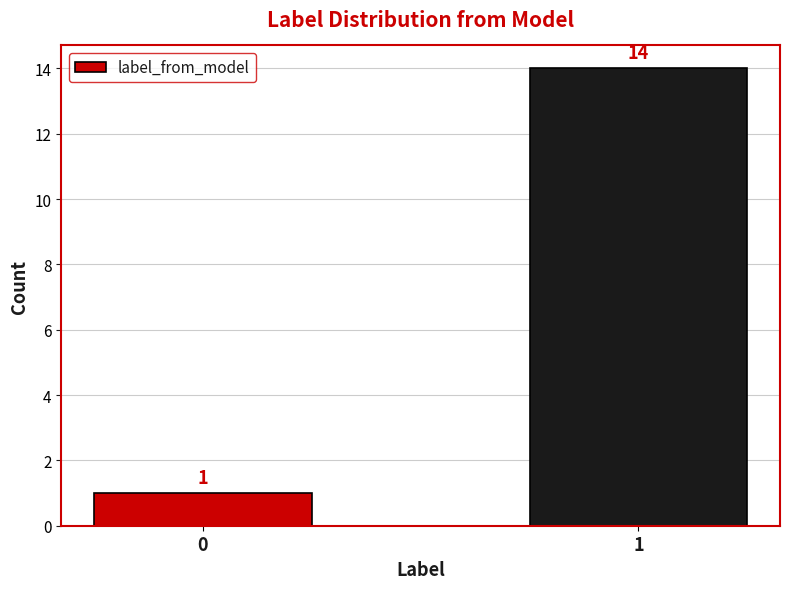

Does the chart contain stacked bars?

No